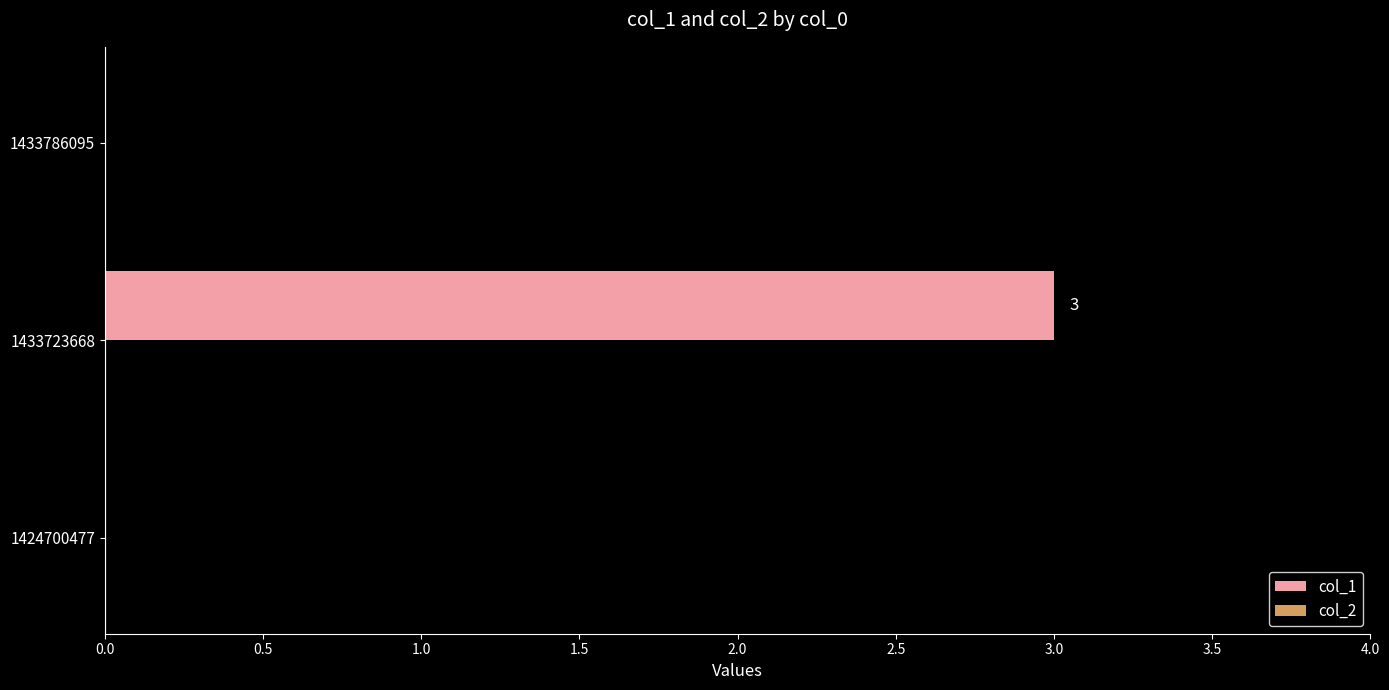

What is the greatest value displayed?

3